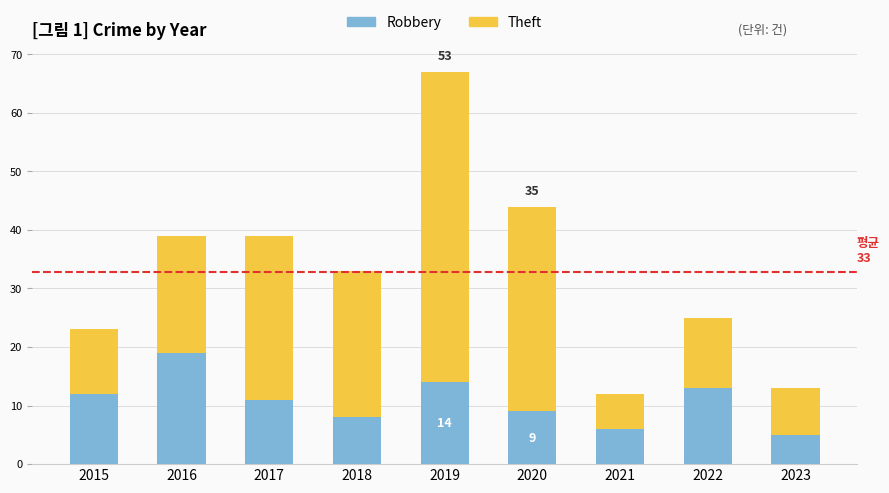

The Robbery series shows 30 at 2016. True or false?

False